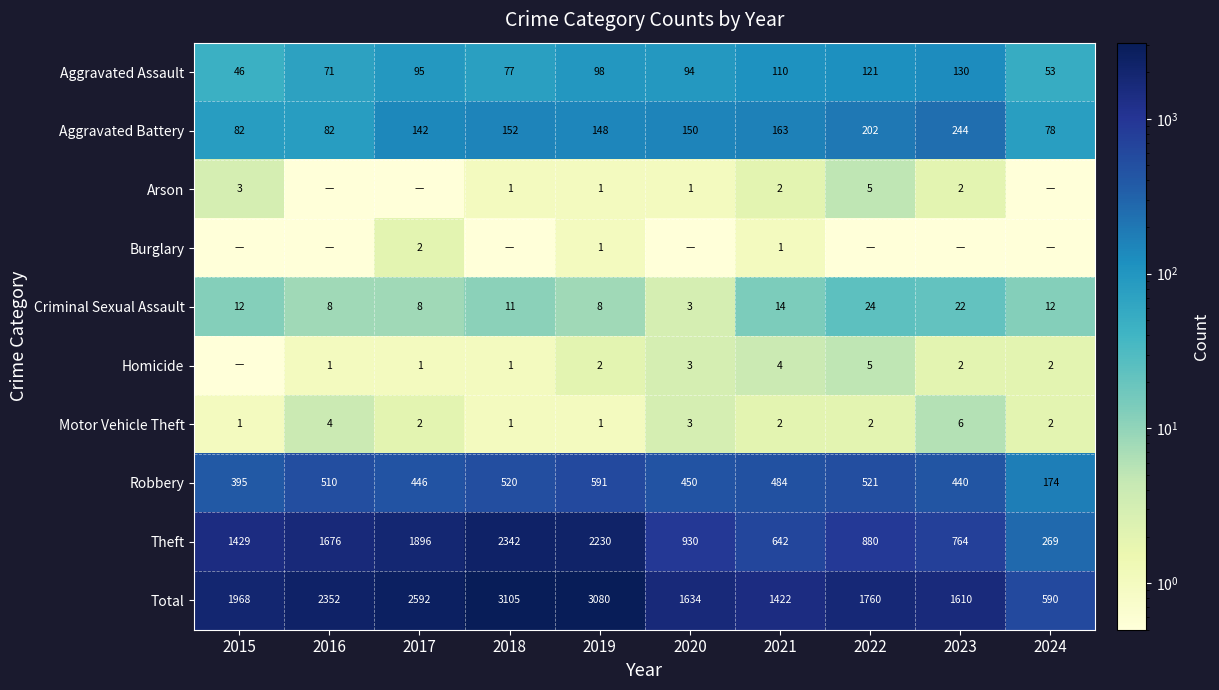

What is the maximum value for Aggravated Assault?

130.0